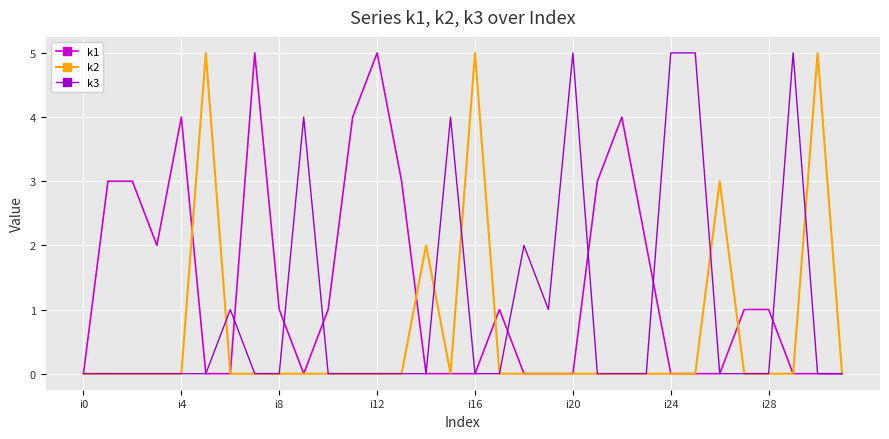

Rank the series by their average value, from highest to lowest.

k1, k3, k2